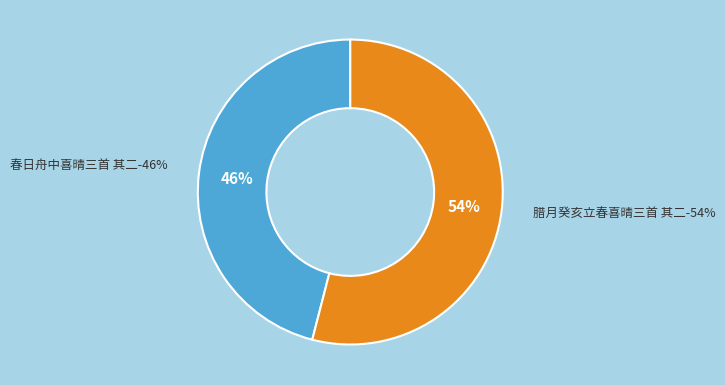

To the nearest percent, what is the average slice percentage?

50%